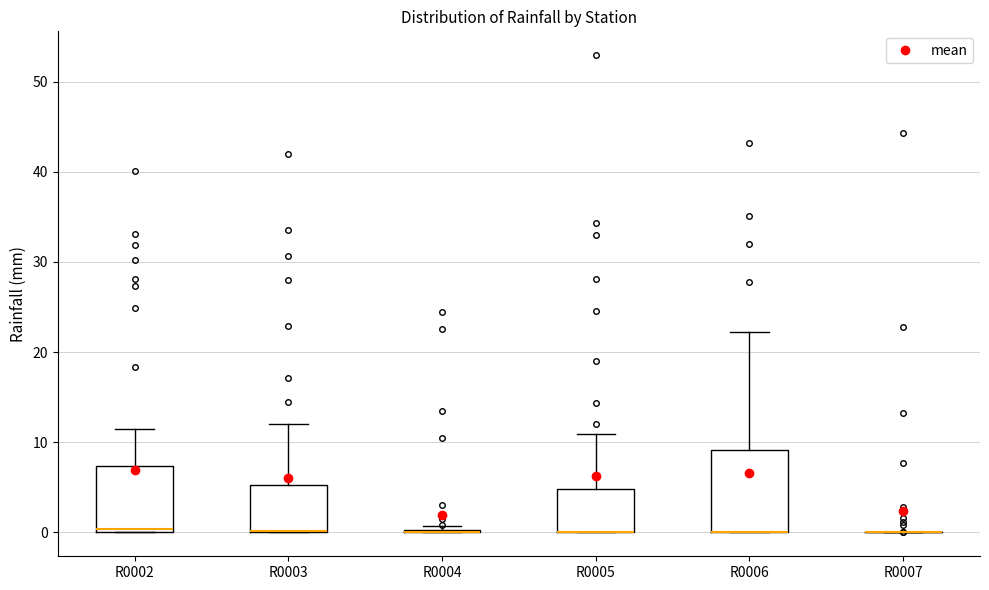

Comparing the boxes themselves (not the whiskers), which one is the tallest?

R0006